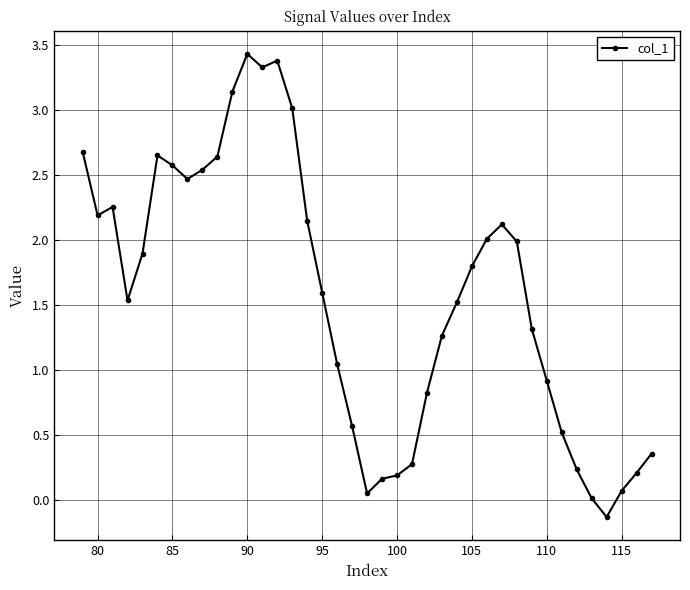

What is the difference between the second highest and second lowest values?

3.4